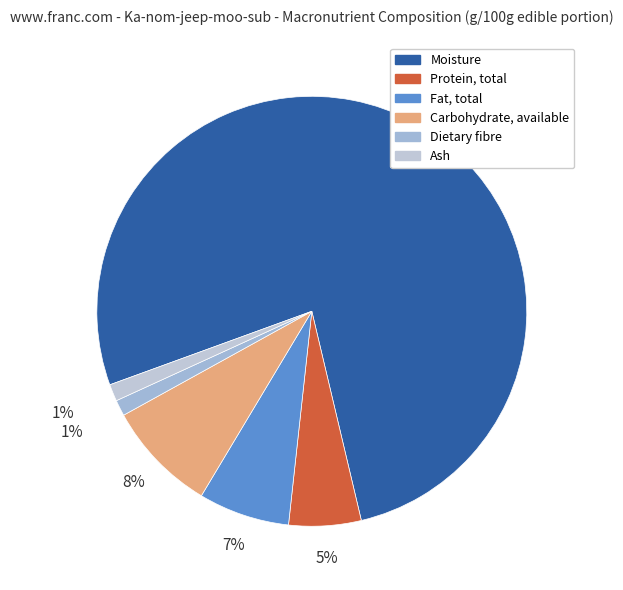

How many segments does this pie chart have?

6